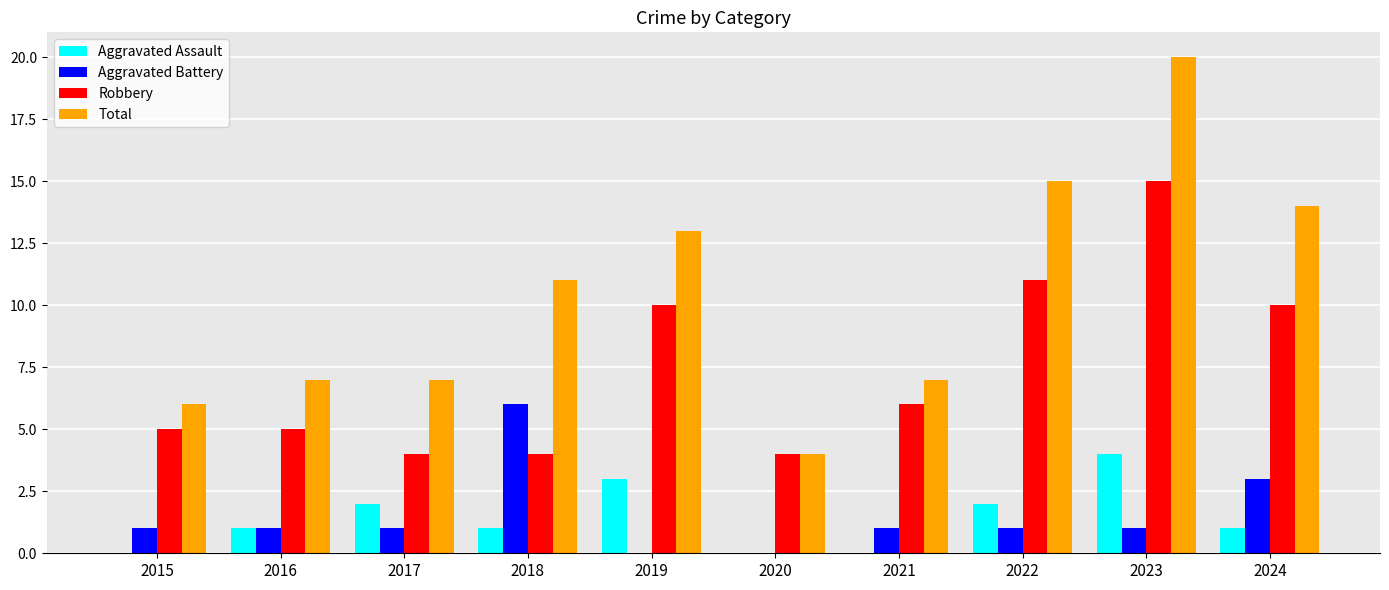

What is the sum of the Robbery values at 2018 and 2017?

8